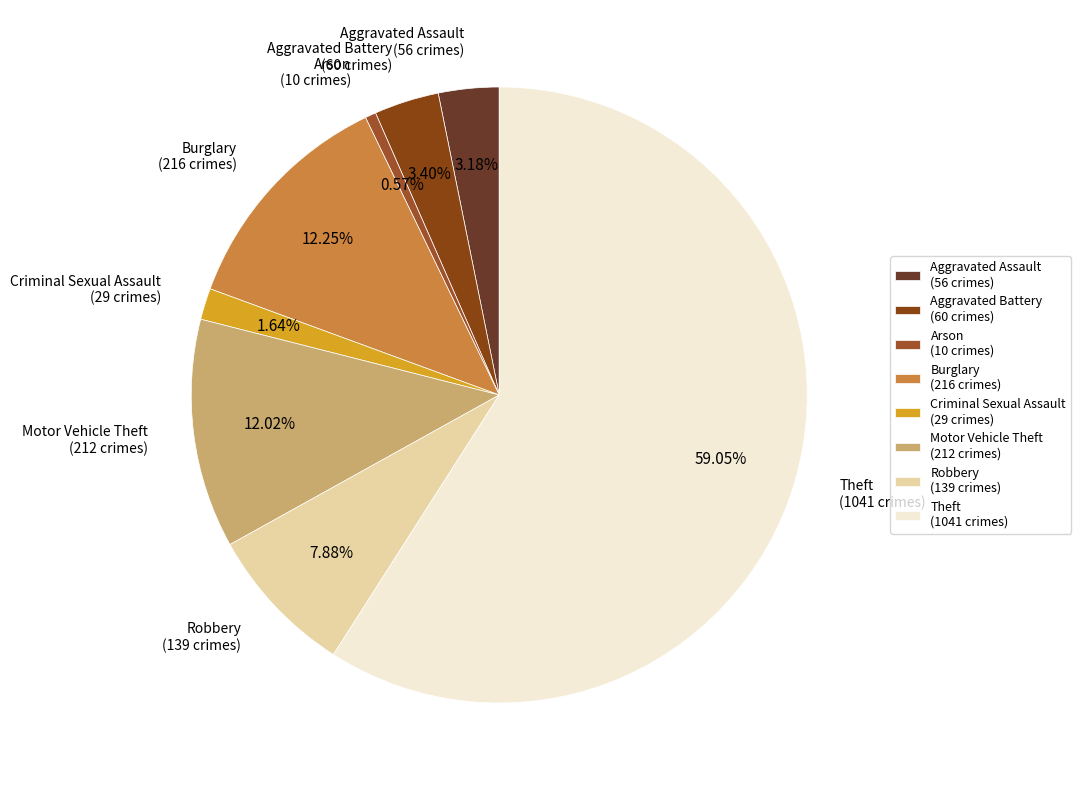

What is the largest slice in the pie chart?

Theft